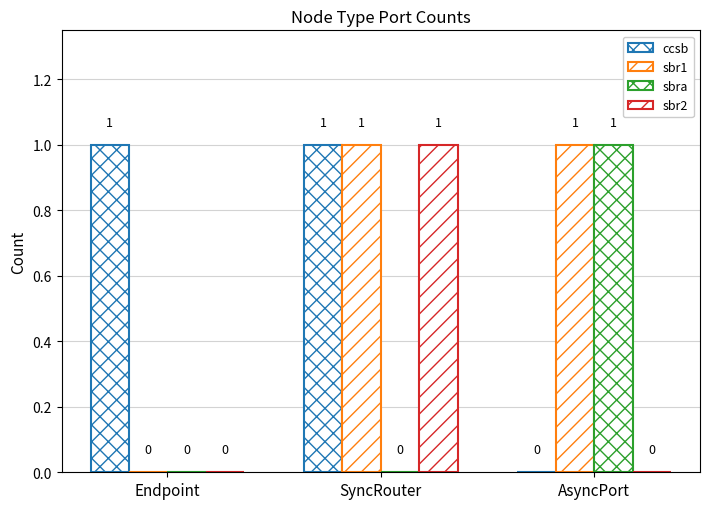

Are the bars grouped side by side (vs. stacked)?

Yes